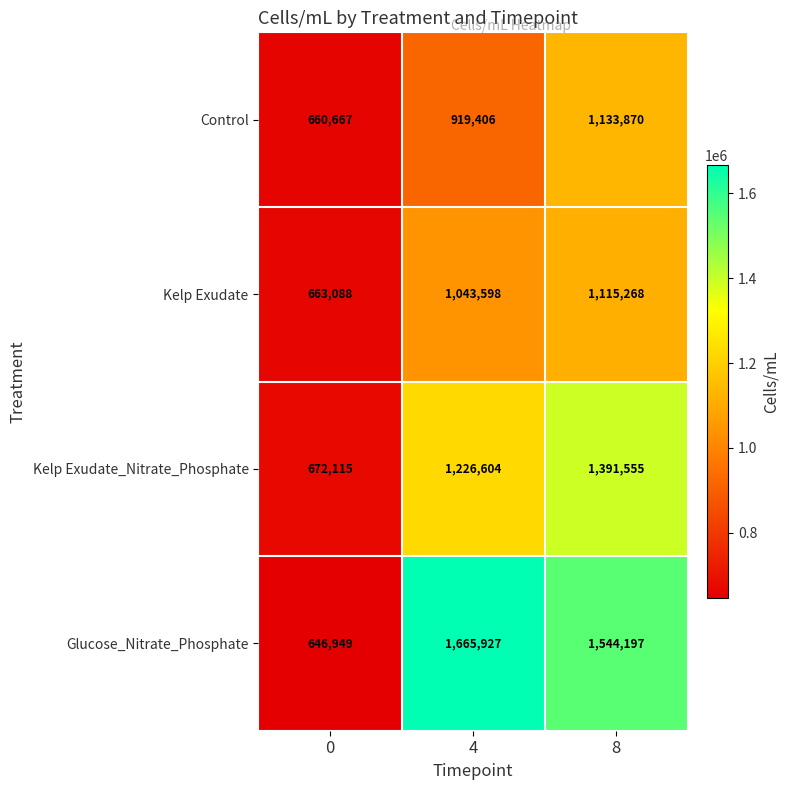

How many distinct data groups are displayed?

4